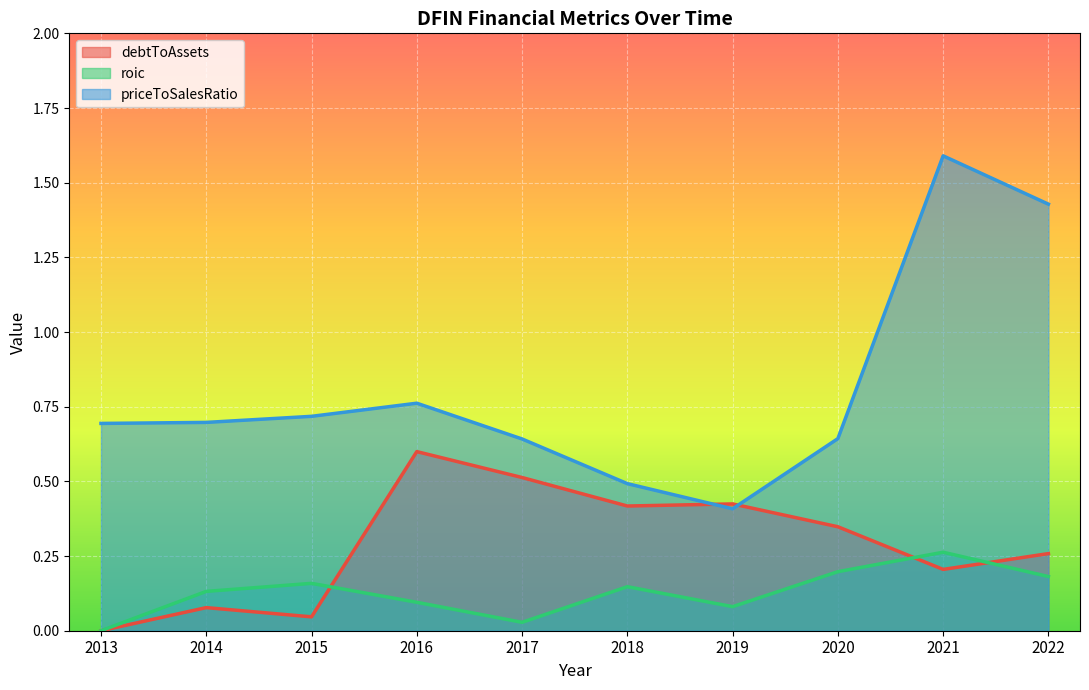

Where is the first local minimum for debtToAssets?

2015